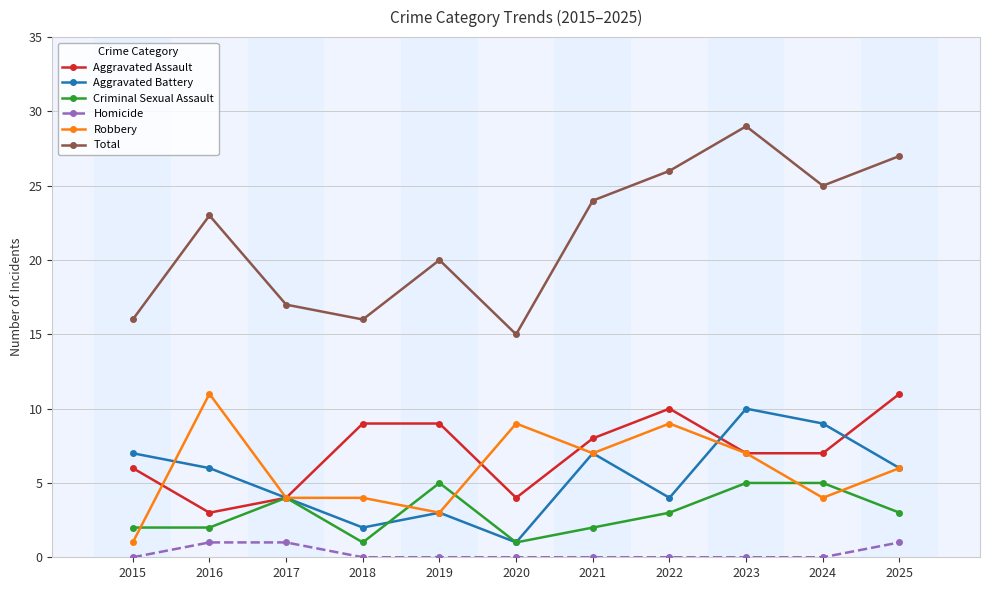

What is the spread (max minus min) of values at 2025?

26